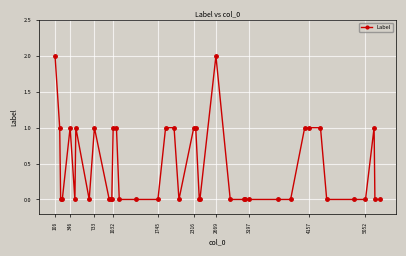

What is the difference between the second highest and second lowest values?

2